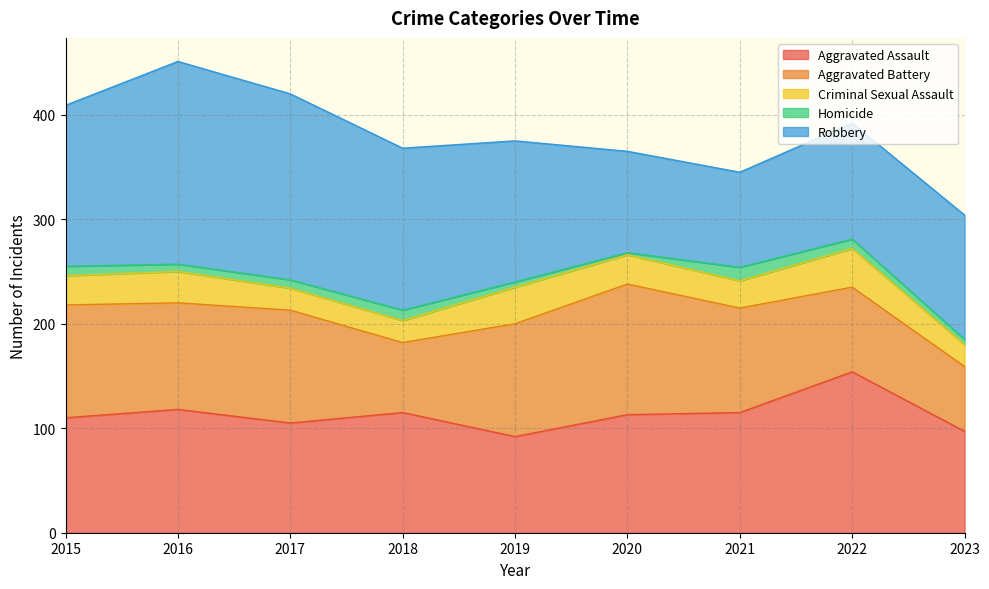

How many times do Aggravated Battery and Aggravated Assault cross each other?

4